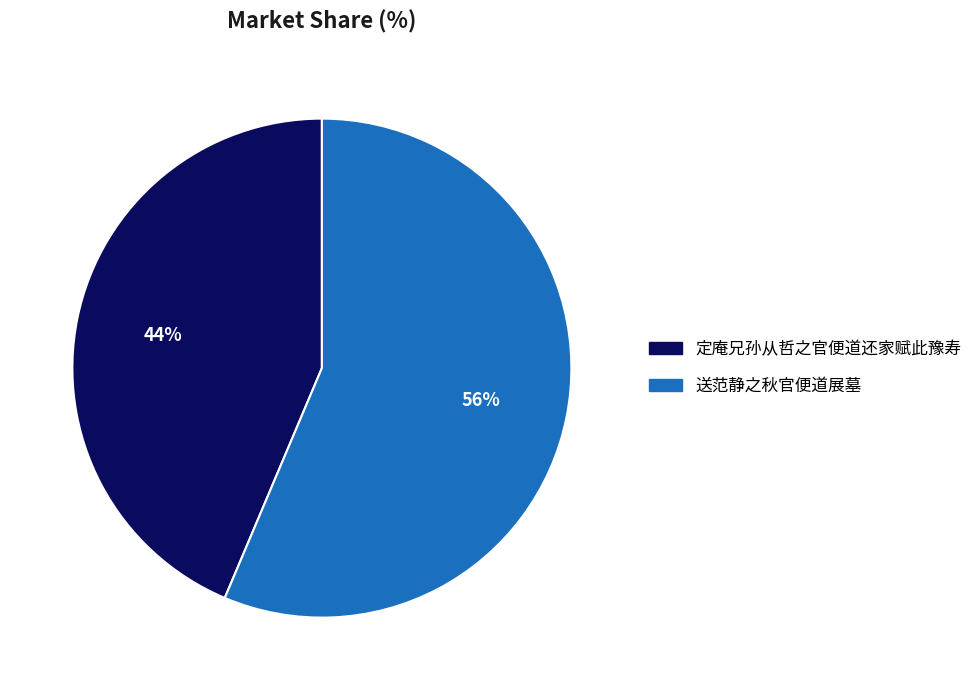

To the nearest percent, what percentage of the pie is 送范静之秋官便道展墓?

56%